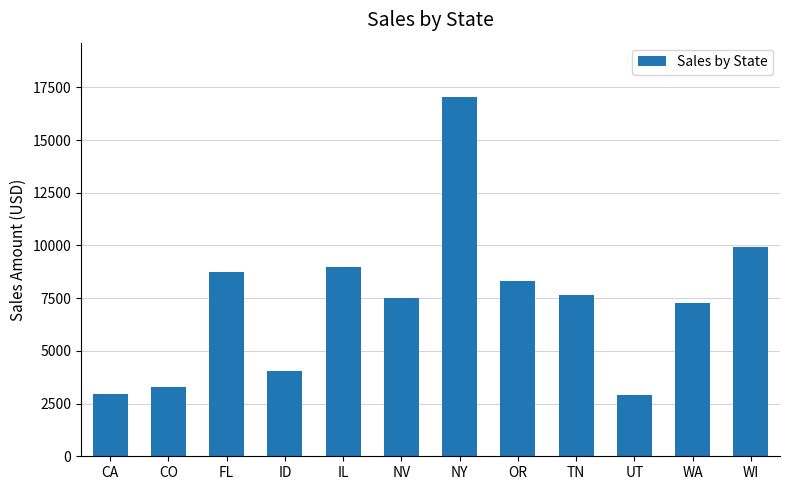

Between TN and ID, which is larger?

TN